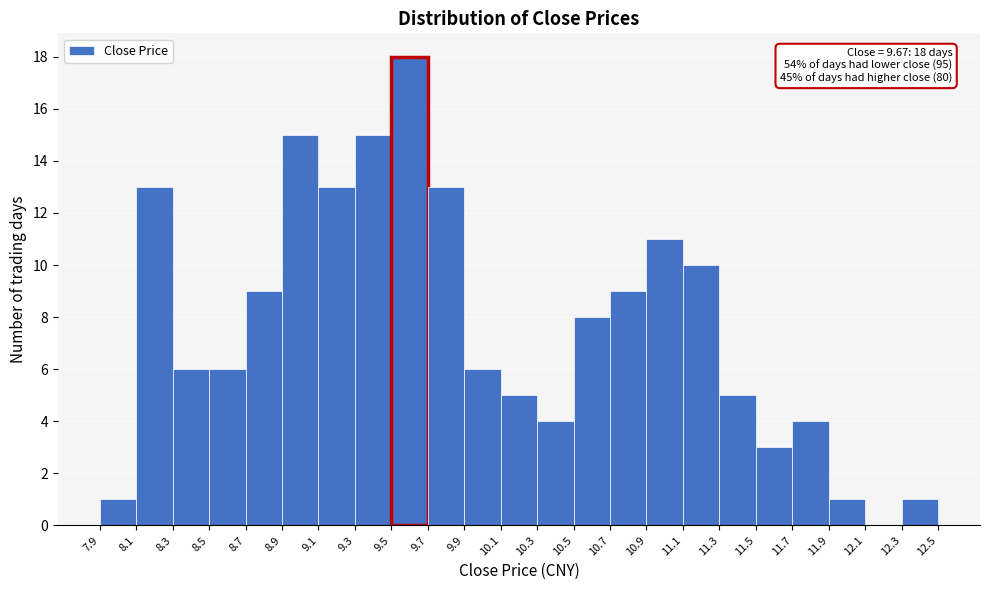

Which range on the x-axis has the tallest bar?

9.5 to 9.7